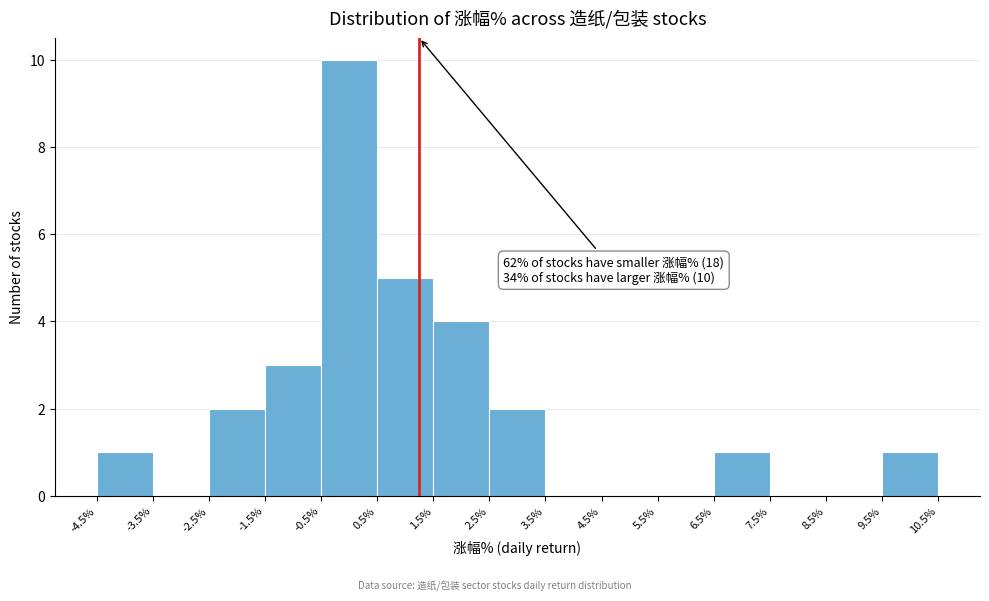

Over which range of the x-axis is the bar tallest?

-0.5% to 0.5%